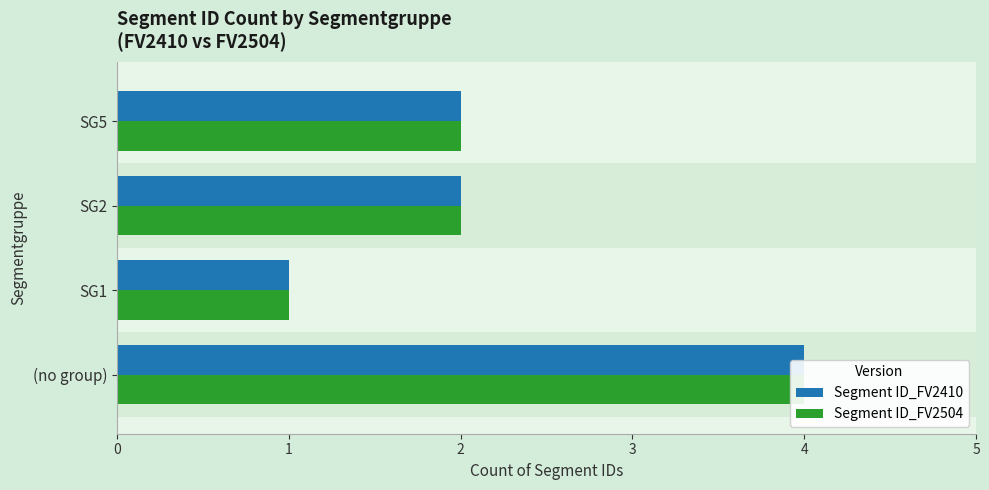

Count the number of data series in this chart.

2